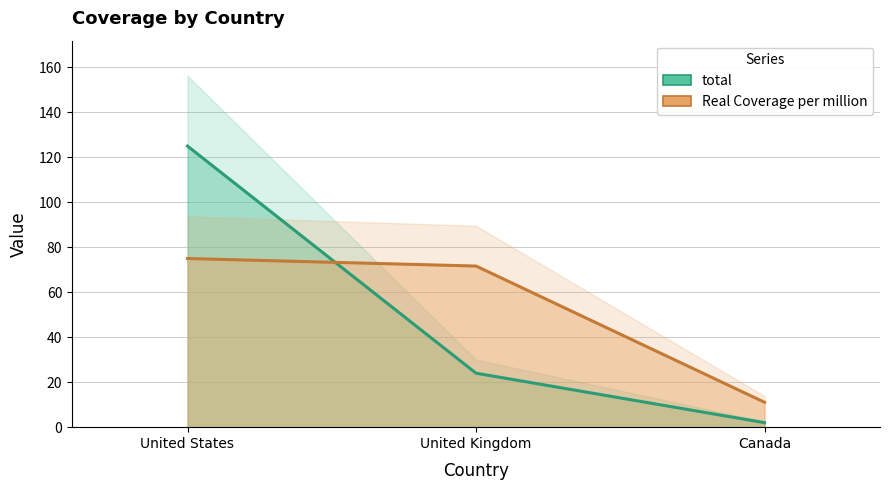

Reading right to left, what are all the values shown in this chart?

total: Canada=2.0	United Kingdom=24.0	United States=125.0
Real Coverage per million: Canada=11.1	United Kingdom=71.7	United States=75.0